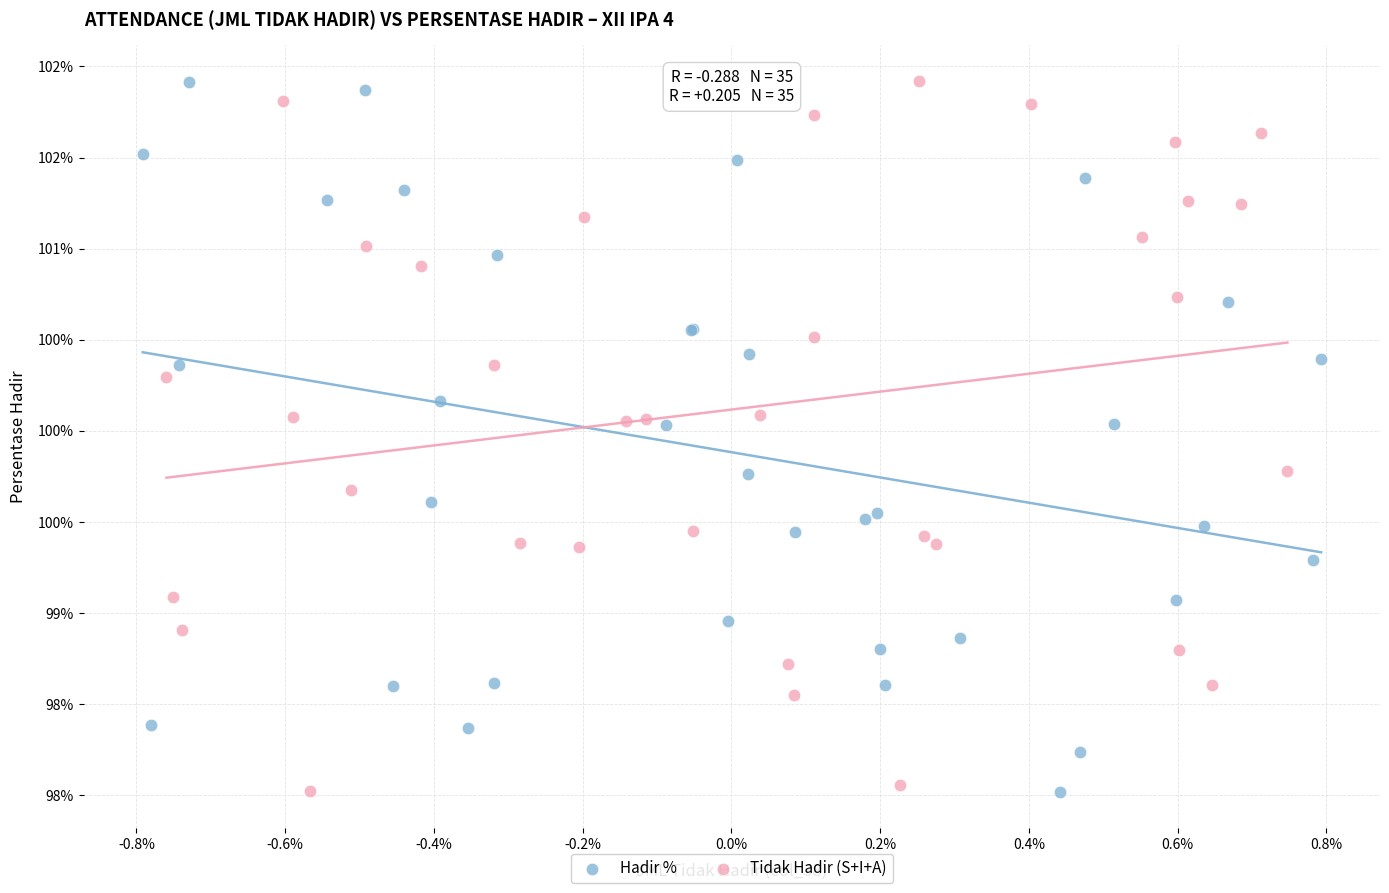

What are all the series names shown in the legend?

Hadir %, Tidak Hadir (S+I+A)